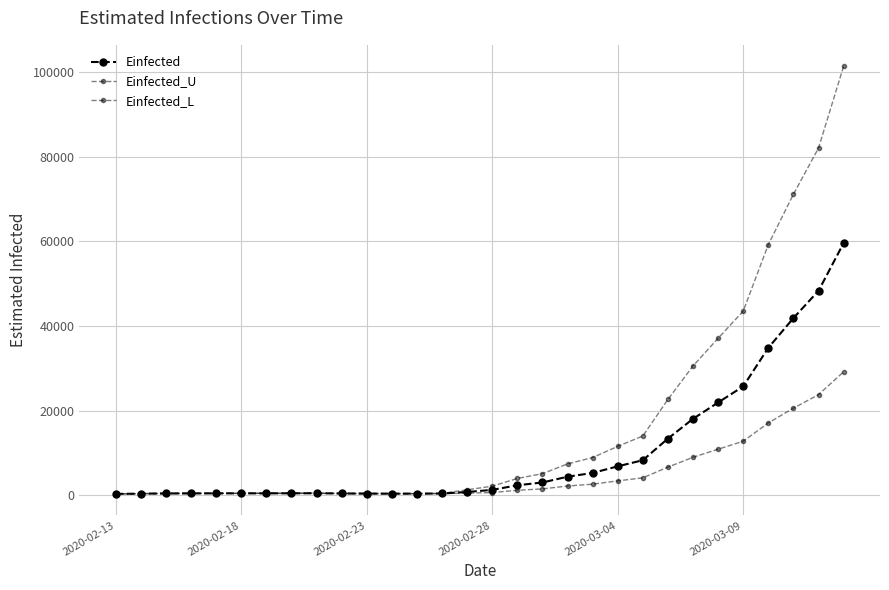

Which series has the largest range (max minus min)?

Einfected_U